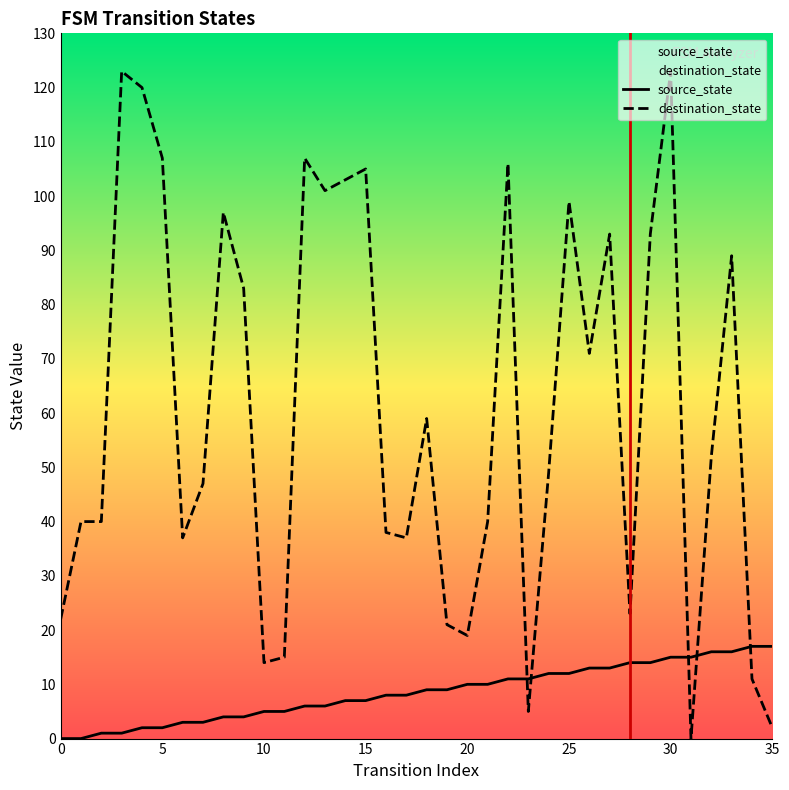

Is it true that source_state equals 14 at 20?

False